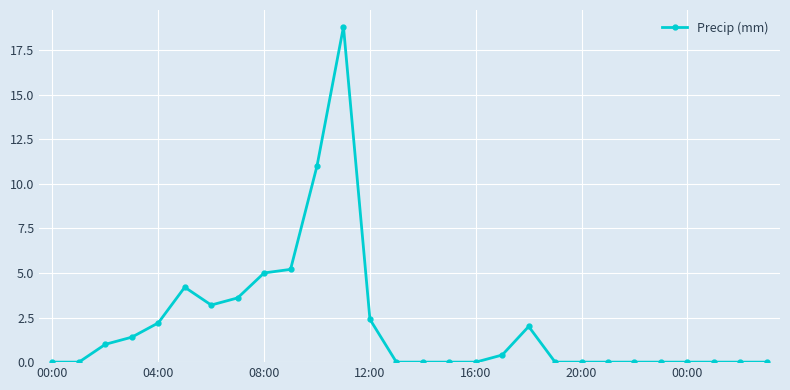

Reading right to left, extract all data points from this chart.

0.0	0.0	0.0	0.0	0.0	0.0	0.0	0.0	0.0	2.0	0.4	0.0	0.0	0.0	0.0	2.4	18.8	11.0	5.2	5.0	3.6	3.2	4.2	2.2	1.4	1.0	0.0	0.0